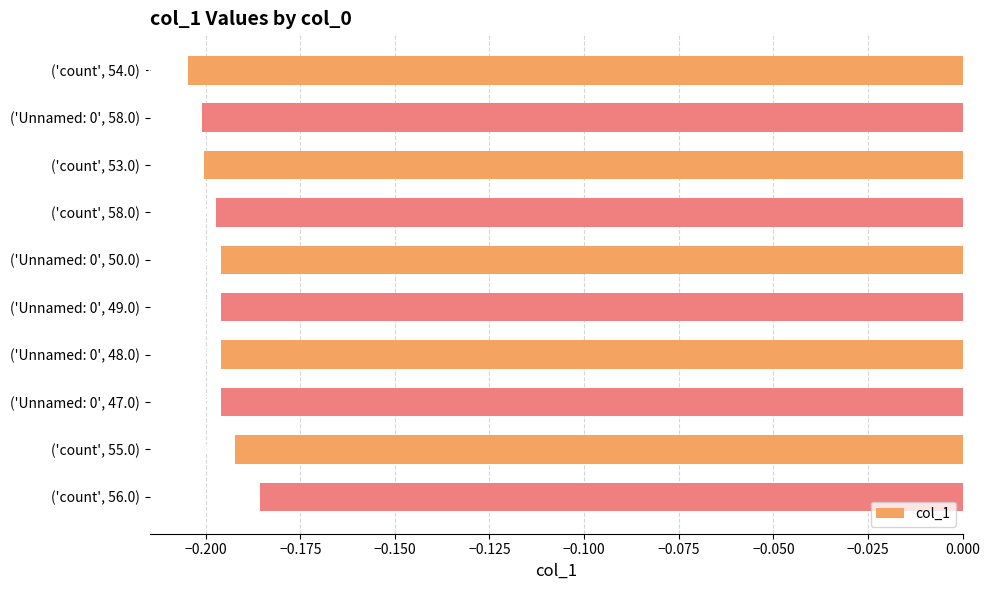

Which has a higher value, ('Unnamed: 0', 49.0) or ('Unnamed: 0', 58.0)?

('Unnamed: 0', 49.0)